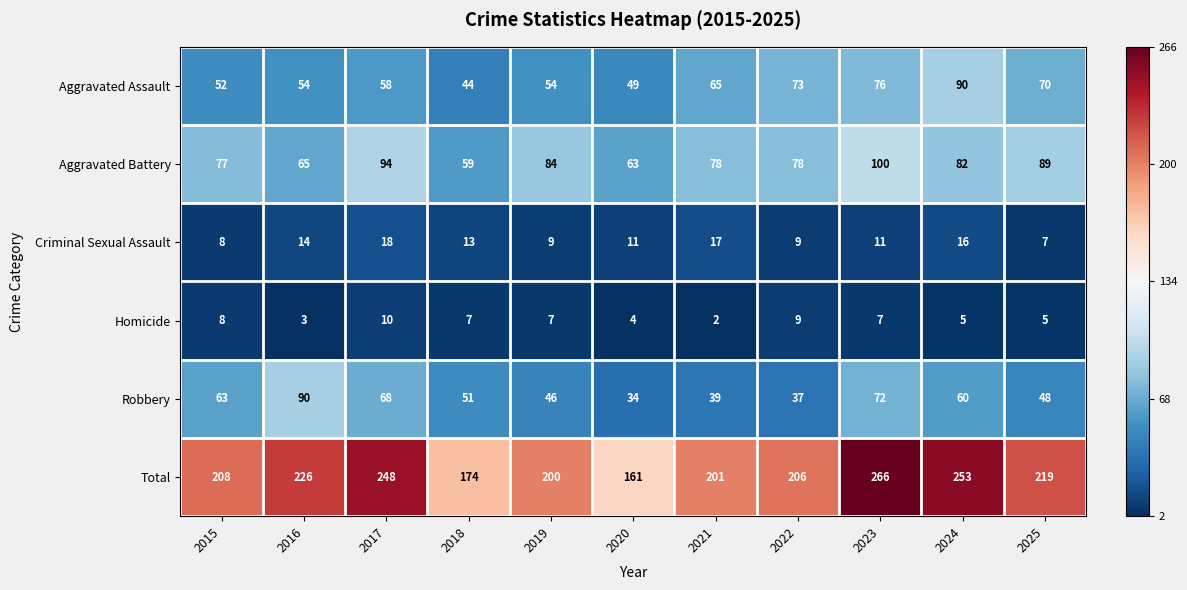

Where is Total nearest to the value 213?

2015